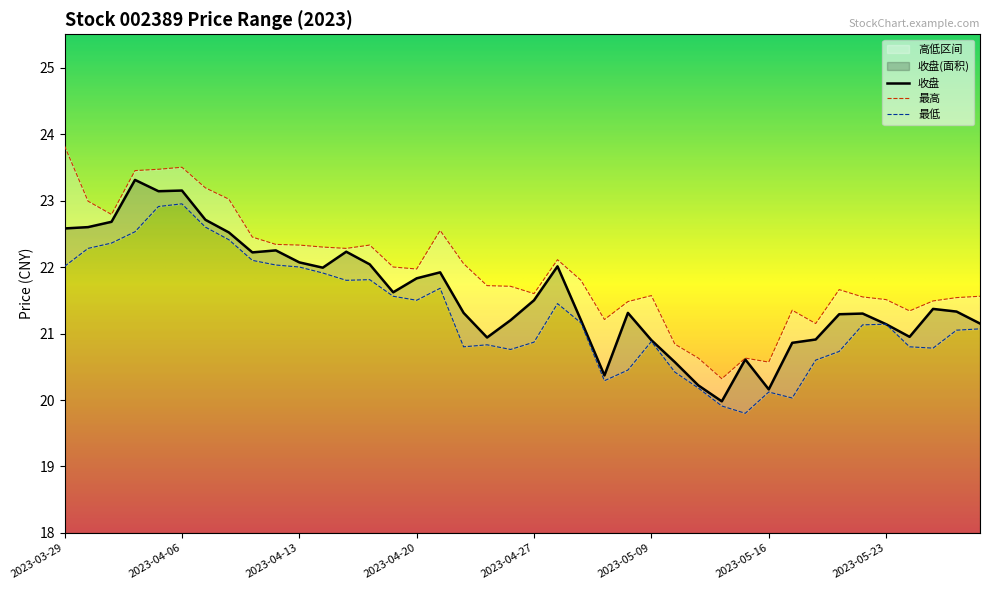

Which series changed the most between 2023-04-17 and 2023-04-20?

收盘